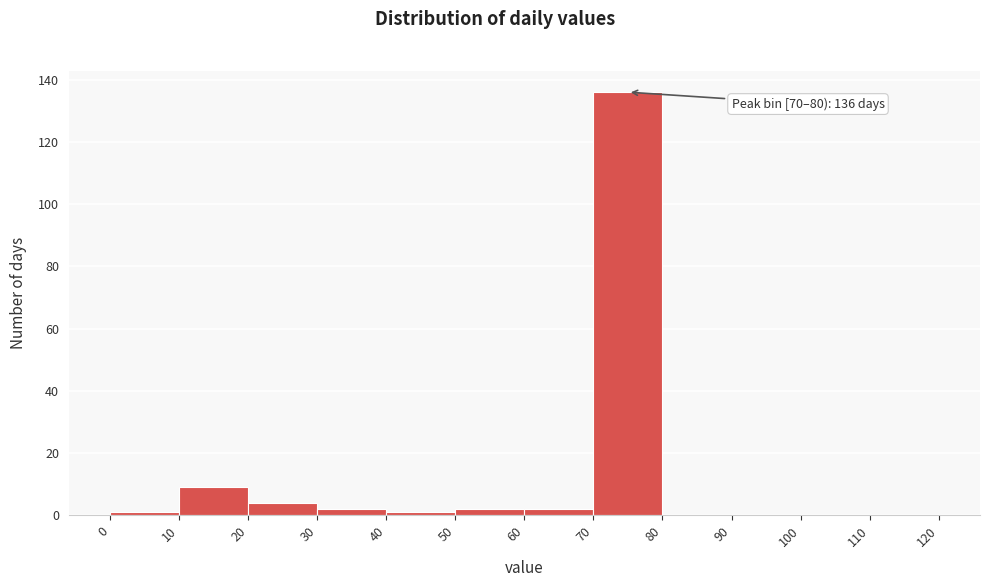

Which range on the x-axis has the tallest bar?

70 to 80